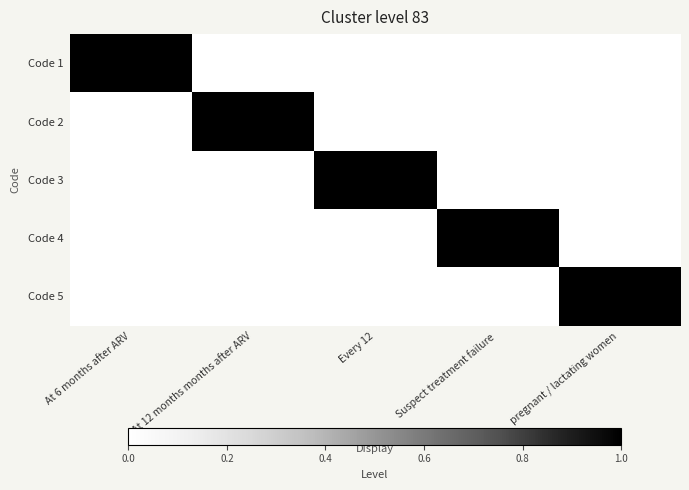

Reading left to right, extract all data points from this chart.

Code 1: At 6 months after ARV=1	At 12 months months after ARV=0	Every 12=0	Suspect treatment failure=0	pregnant / lactating women=0
Code 2: At 6 months after ARV=0	At 12 months months after ARV=1	Every 12=0	Suspect treatment failure=0	pregnant / lactating women=0
Code 3: At 6 months after ARV=0	At 12 months months after ARV=0	Every 12=1	Suspect treatment failure=0	pregnant / lactating women=0
Code 4: At 6 months after ARV=0	At 12 months months after ARV=0	Every 12=0	Suspect treatment failure=1	pregnant / lactating women=0
Code 5: At 6 months after ARV=0	At 12 months months after ARV=0	Every 12=0	Suspect treatment failure=0	pregnant / lactating women=1